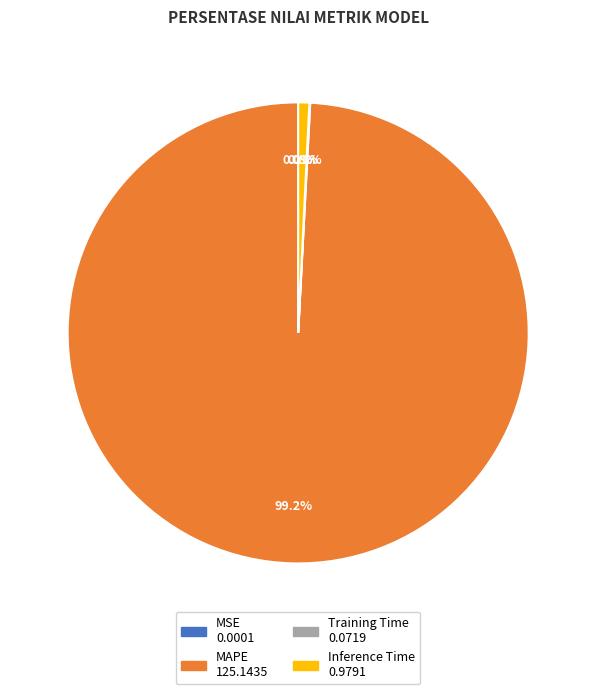

True or false: MAPE accounts for 94% of the total.

False